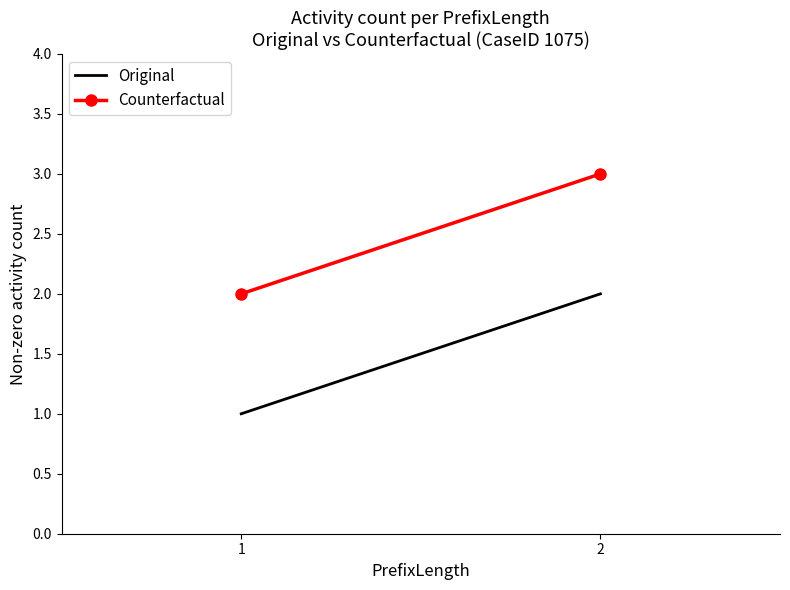

Which series has the largest total across all categories?

Counterfactual